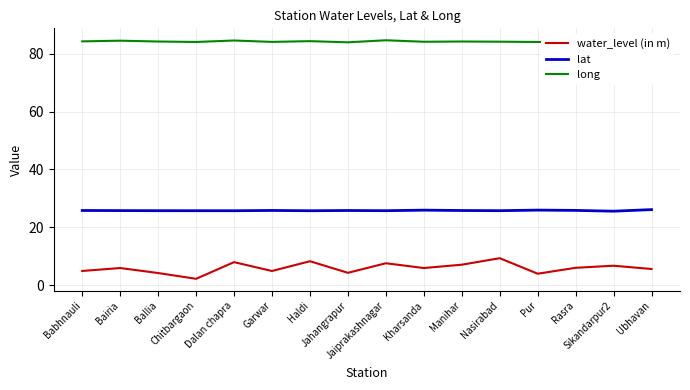

True or false: lat has more than 2 points higher than both neighbors.

True